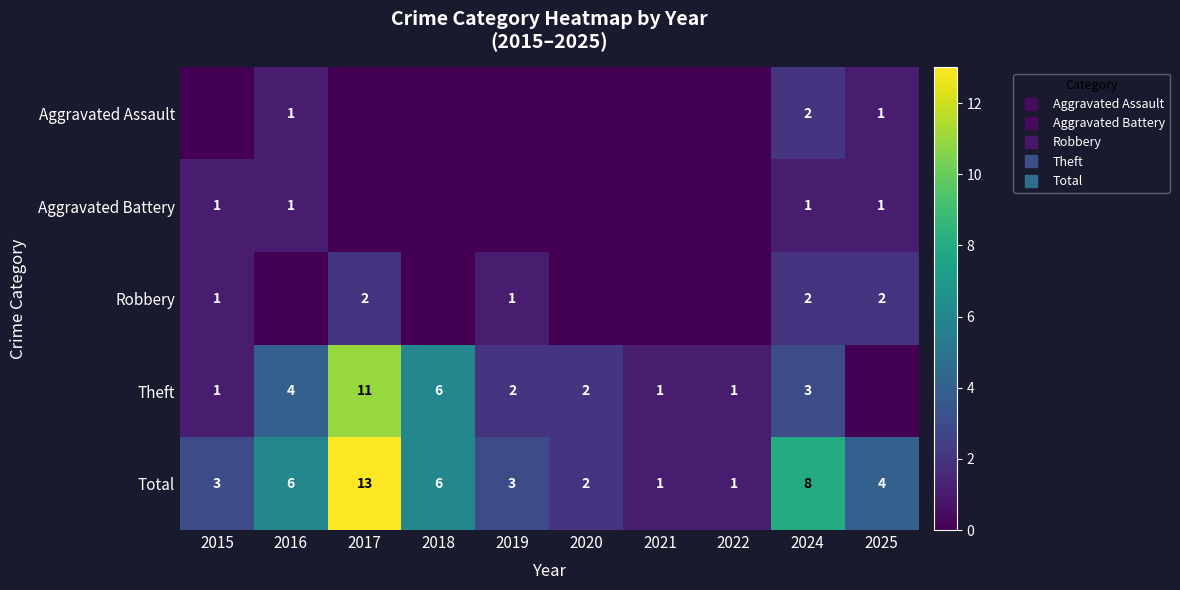

The value of Aggravated Assault at 2017 is 0. True or false?

True